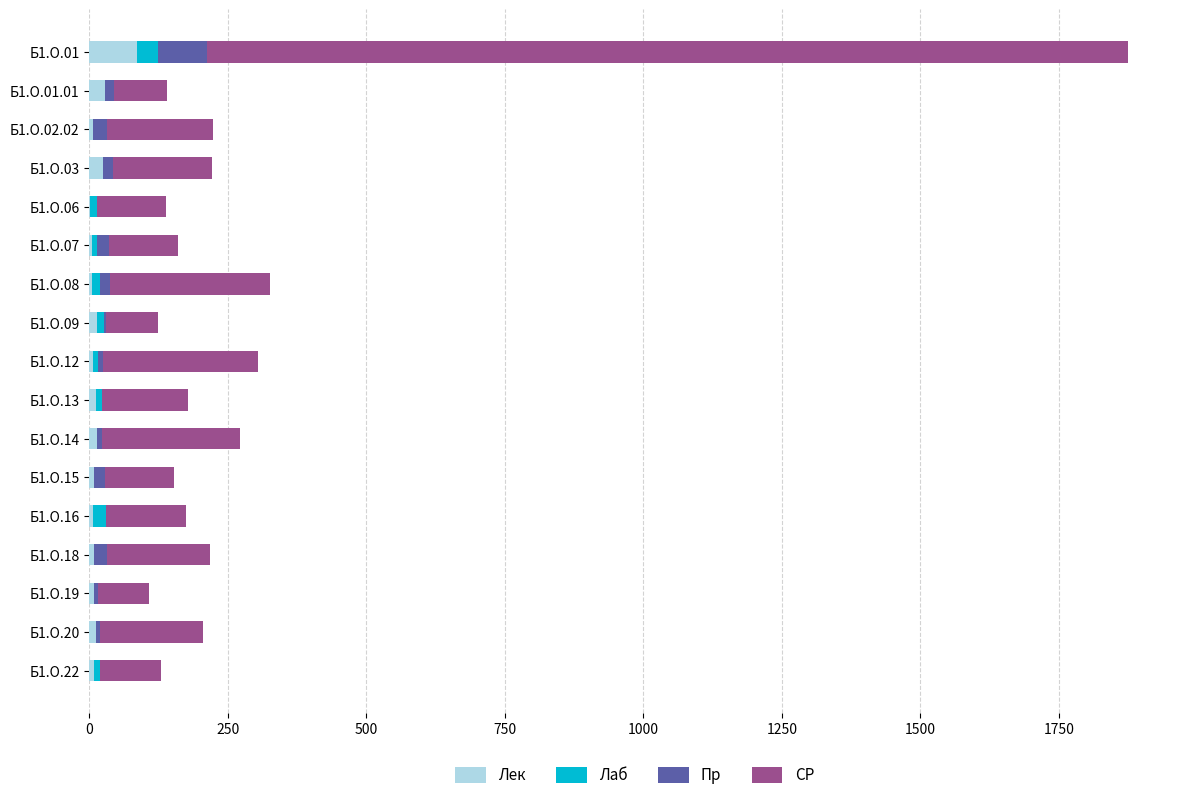

What is the maximum value for Лек?

86